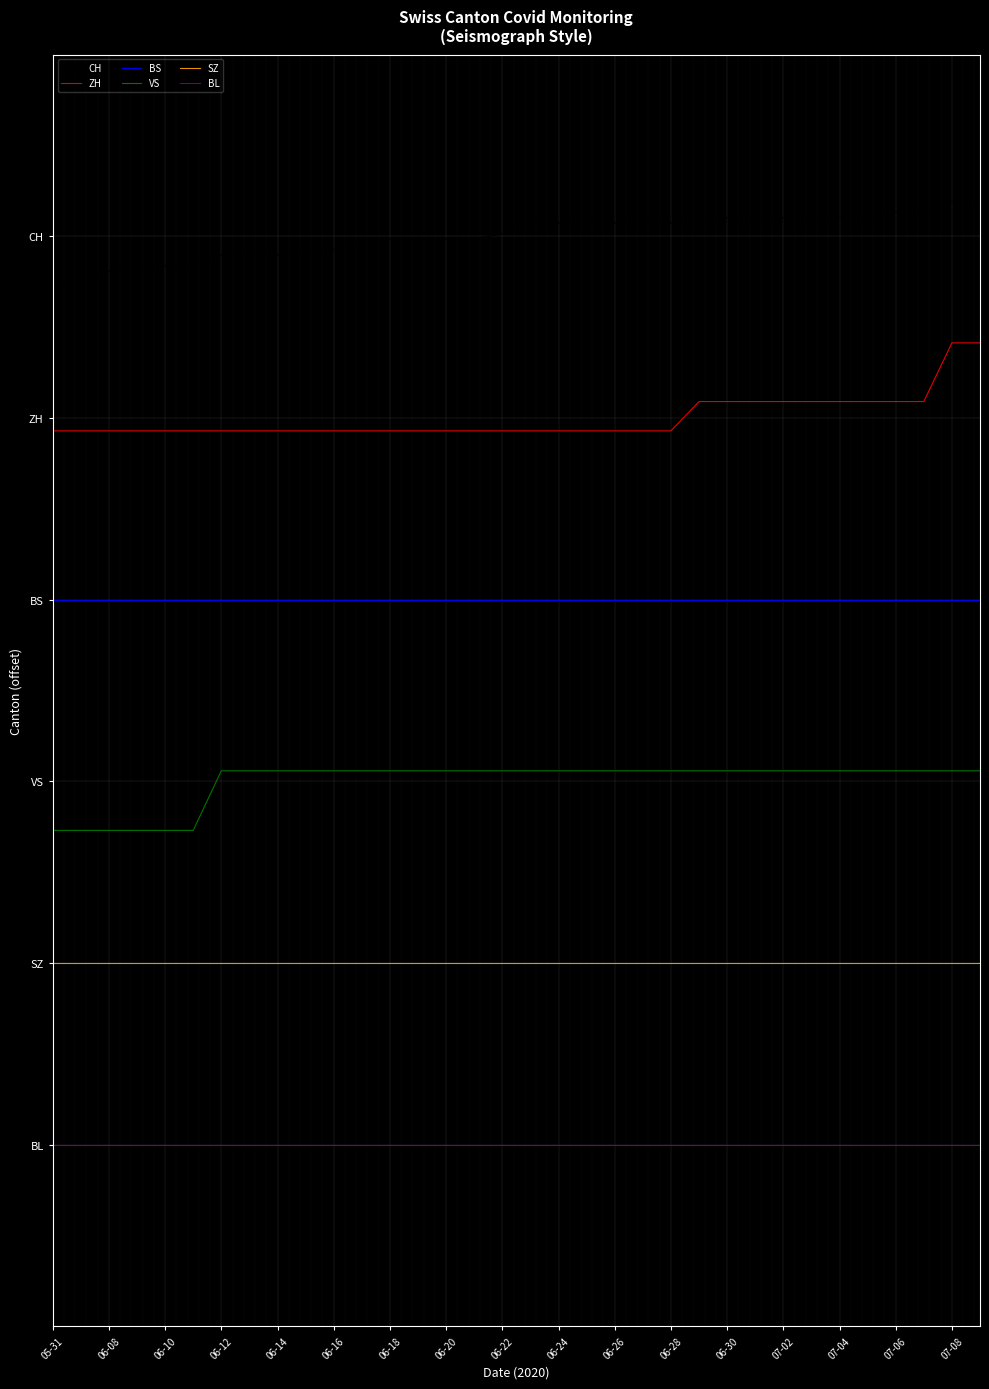

What is the label of the 24th point from the left?

23